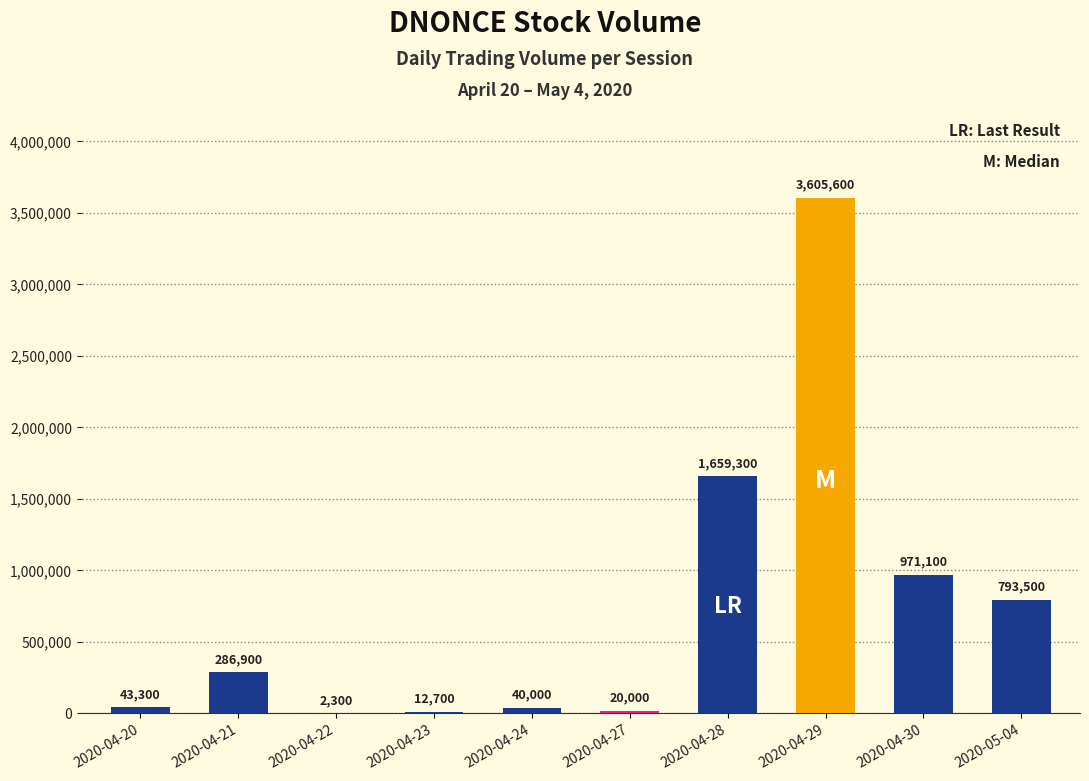

What is the ratio of the value at 2020-04-24 to the value at 2020-04-23?

3.1